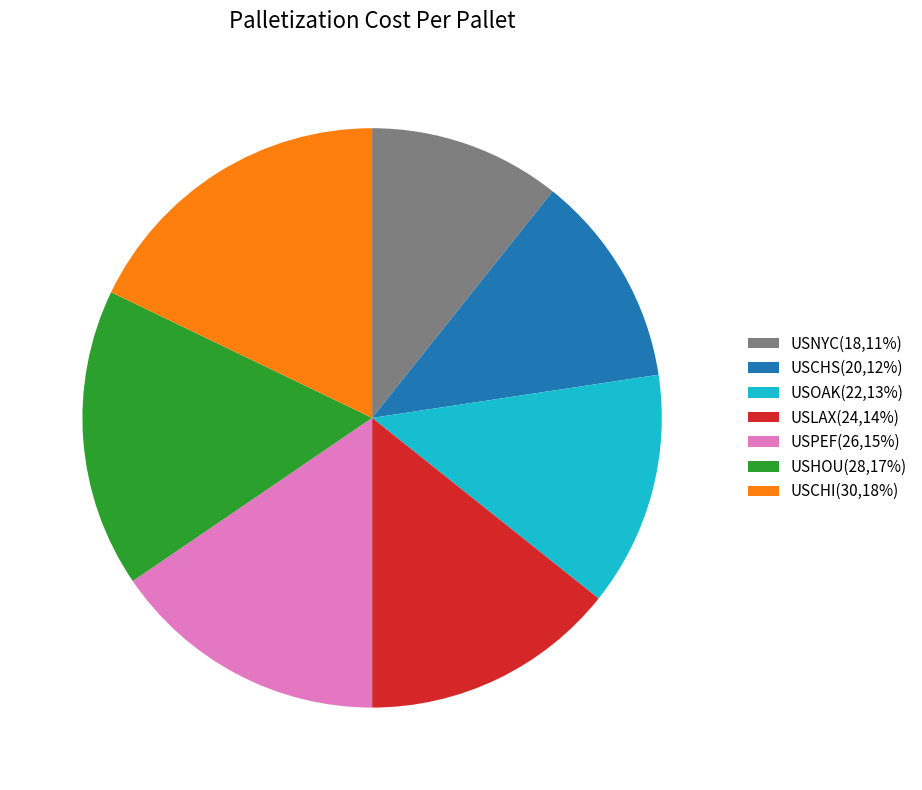

Does any single category account for the majority?

No